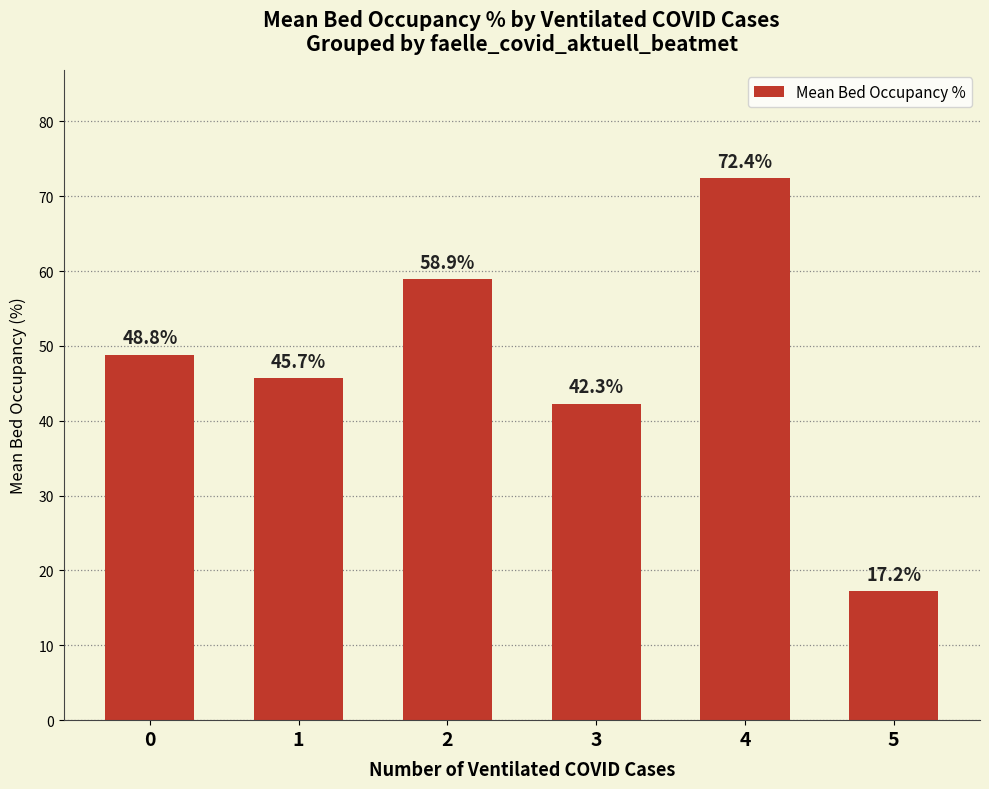

What is the change in value from 4 to 5?

-55.2